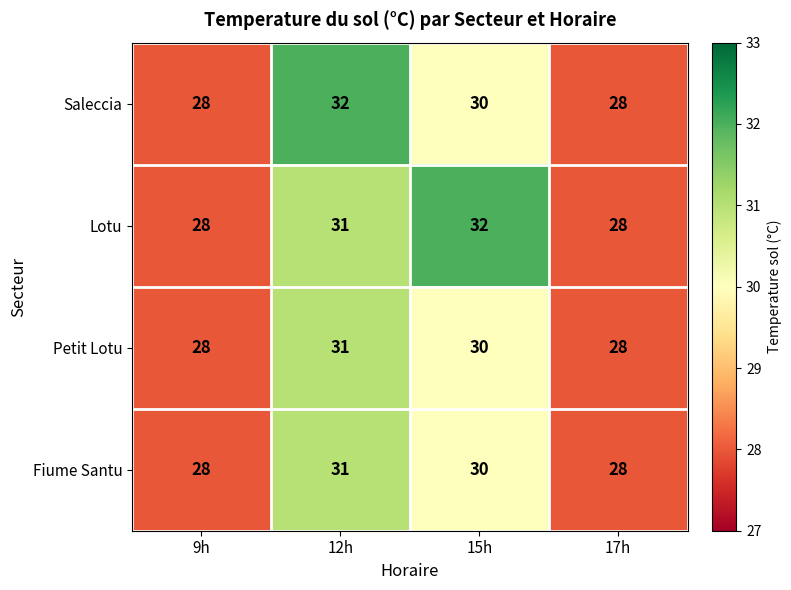

What is the average value of the Fiume Santu series?

29